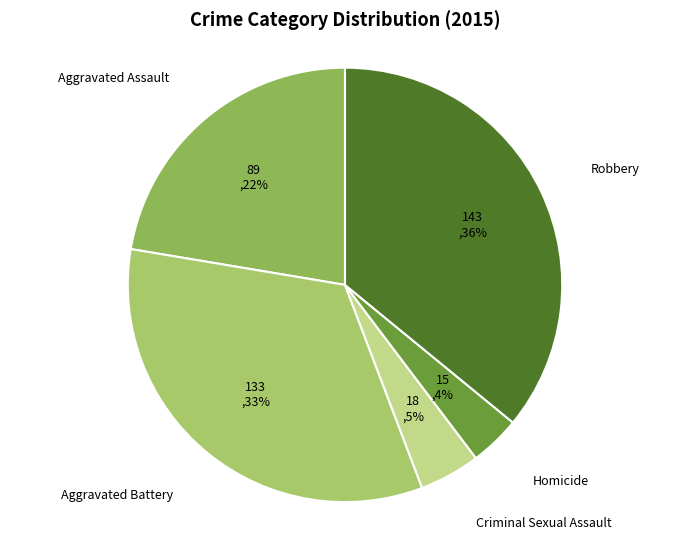

Combined, do Aggravated Battery and Homicide account for over 50%?

No